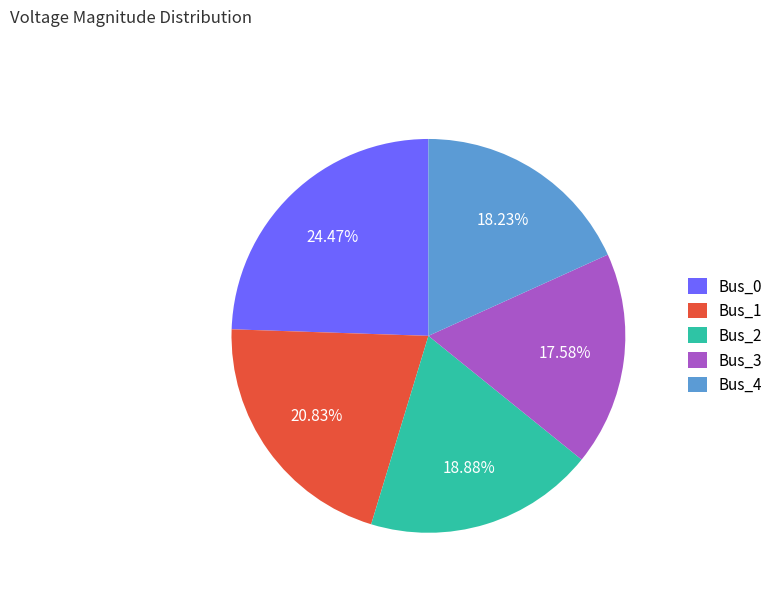

How many segments does this pie chart have?

5